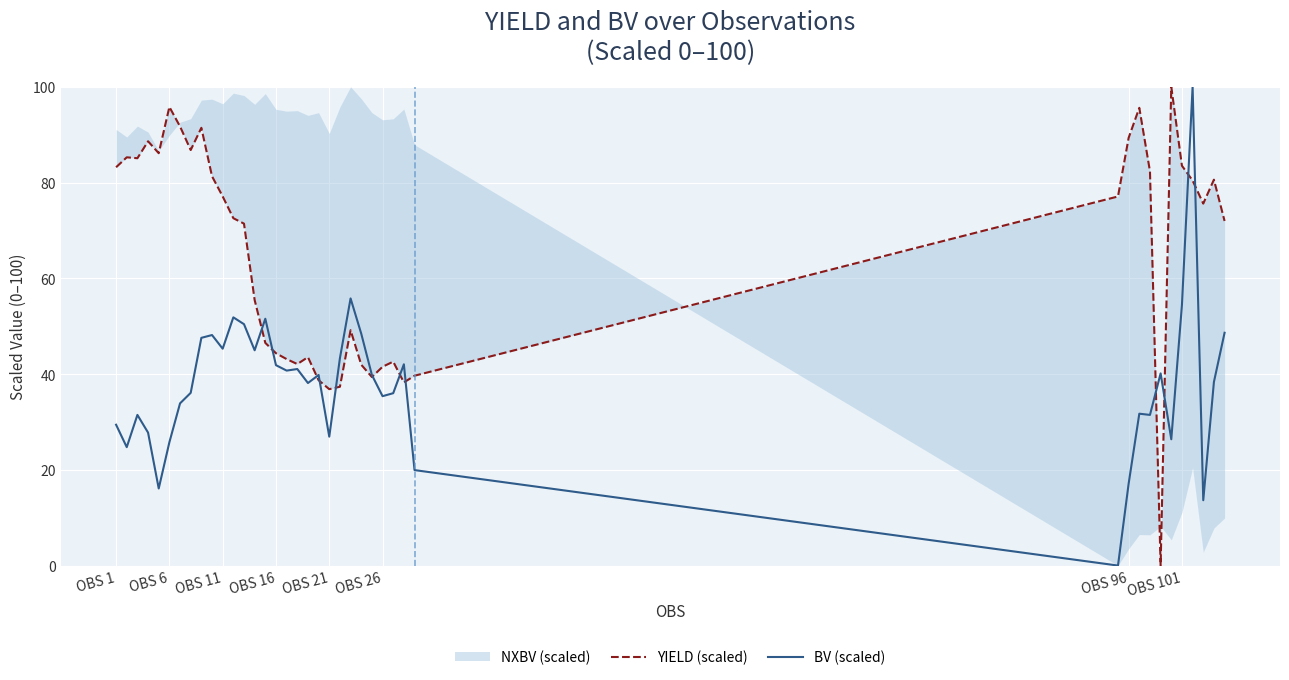

Is this an area chart (filled region under the line)?

No